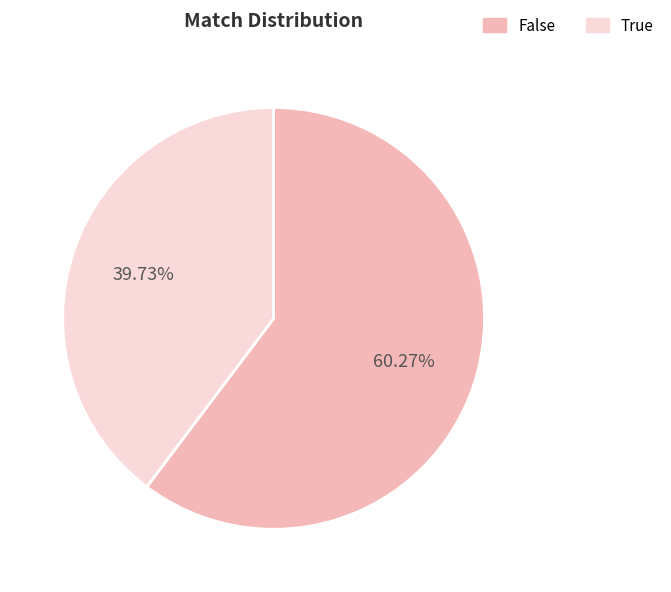

What is the ratio of the value at False to the value at True?

1.5